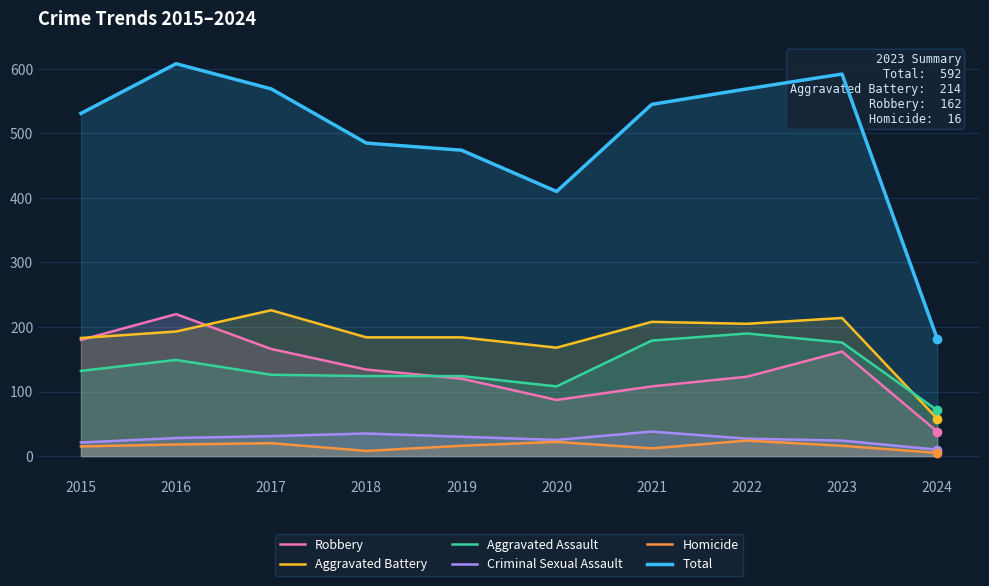

Is it true that Robbery equals 87 at 2020?

True